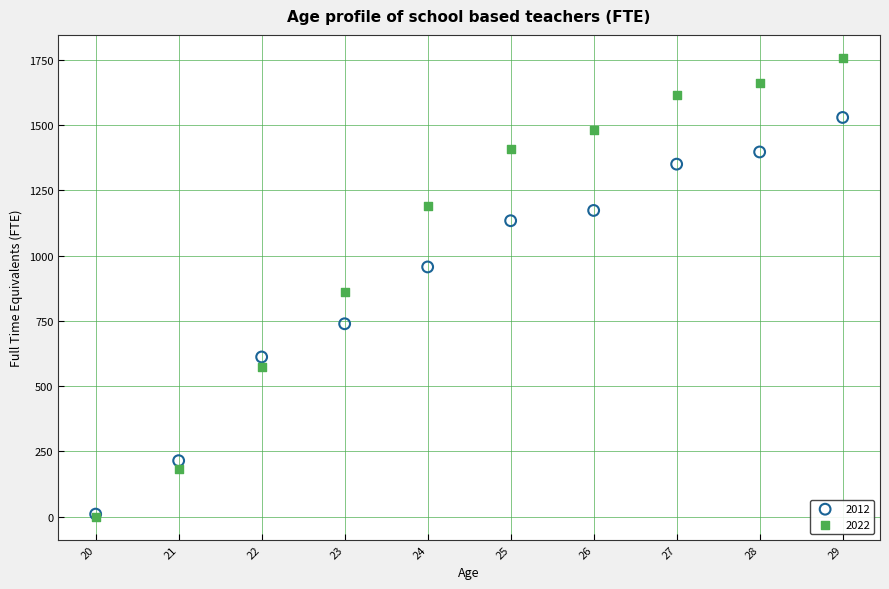

What are all the series names shown in the legend?

2012, 2022